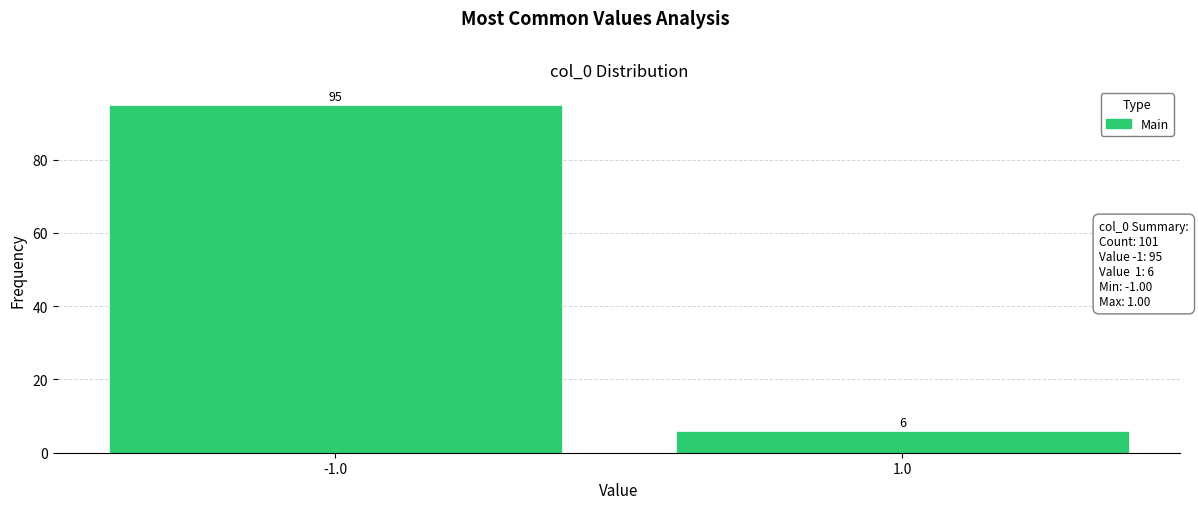

Reading right to left, extract all data points from this chart.

6	95